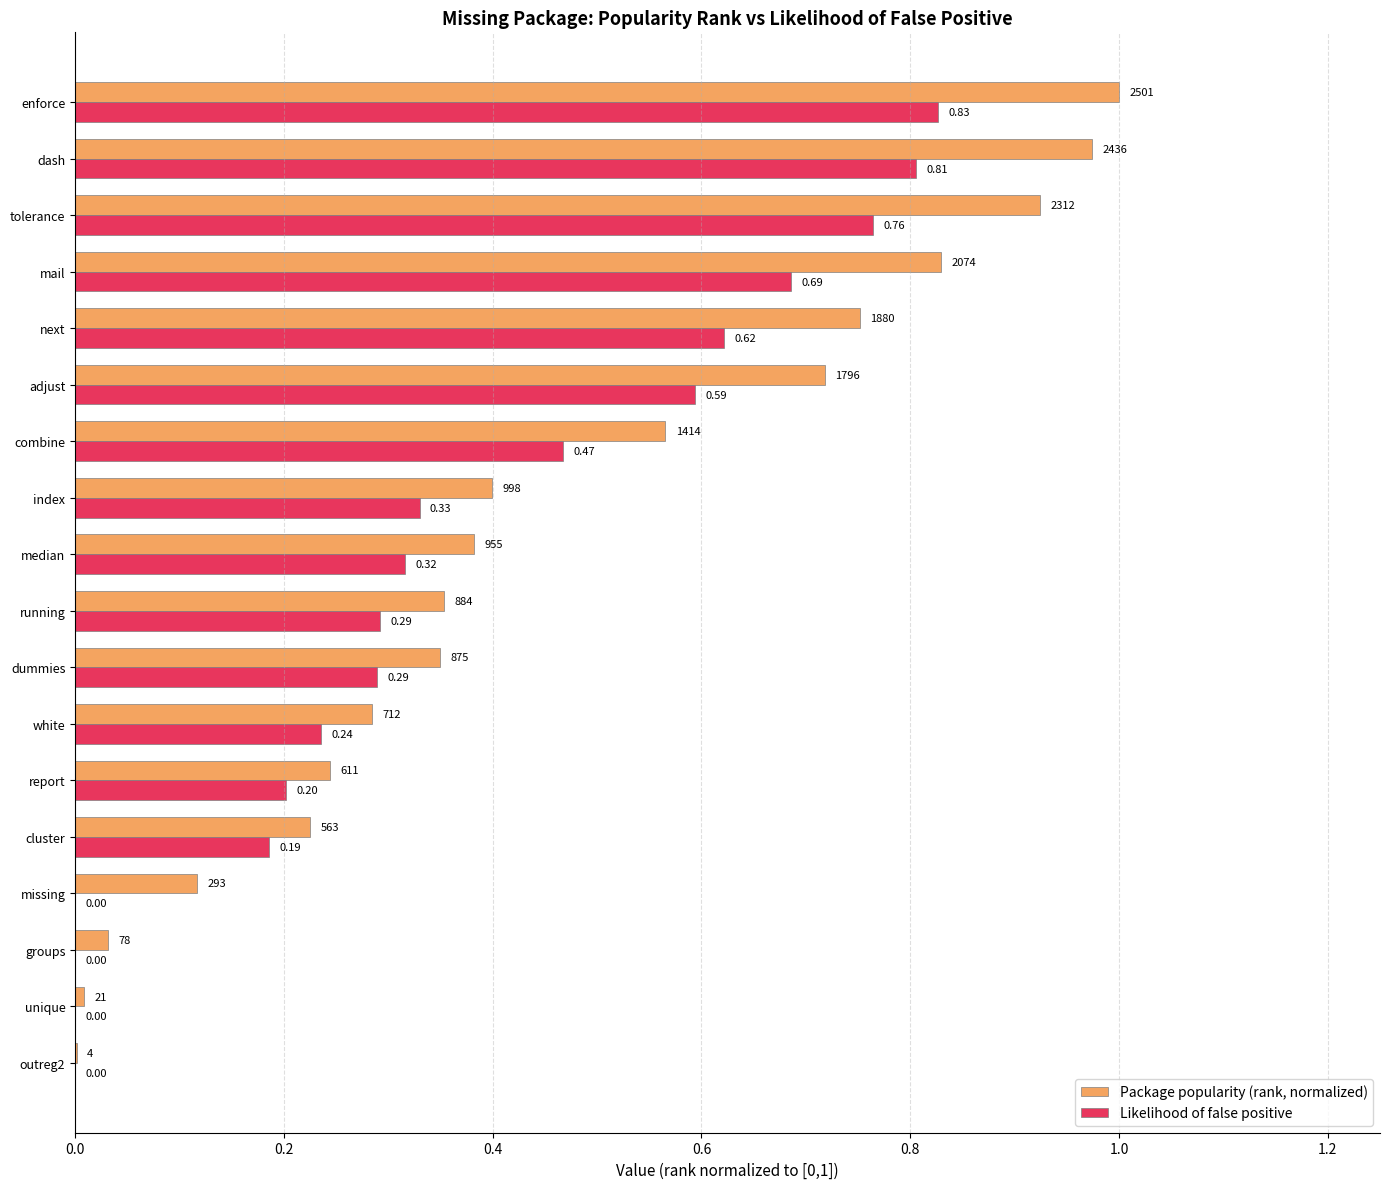

Which series has the largest total across all categories?

Package popularity (rank, normalized)